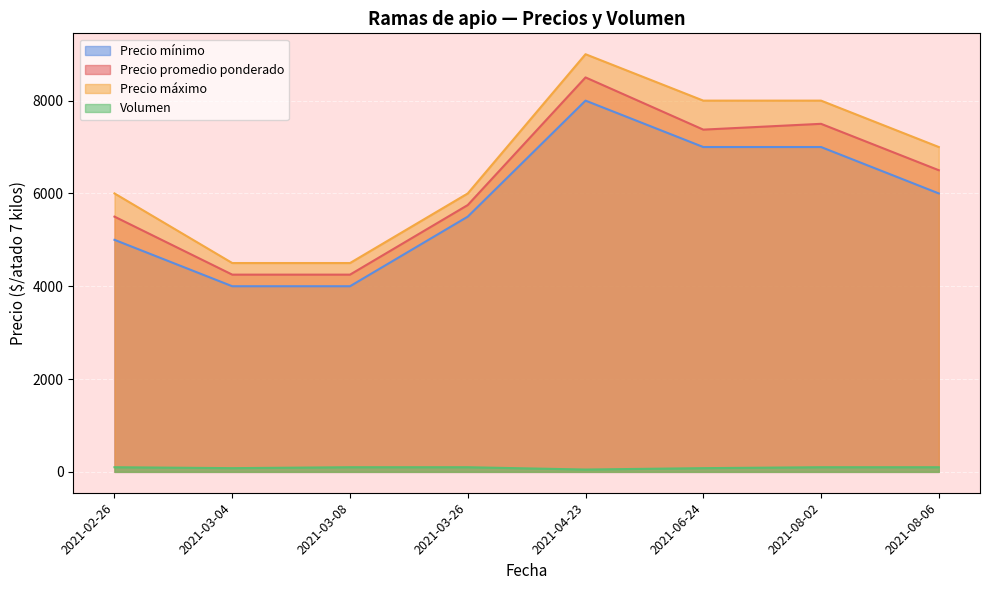

The Precio promedio ponderado series shows 1630 at 2021-03-08. True or false?

False